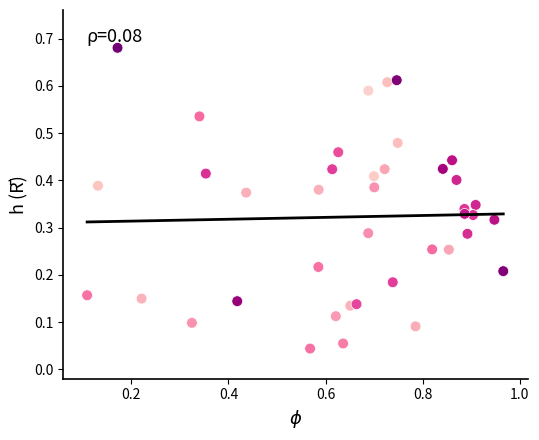

What is the range of X values (max minus min)?

0.9